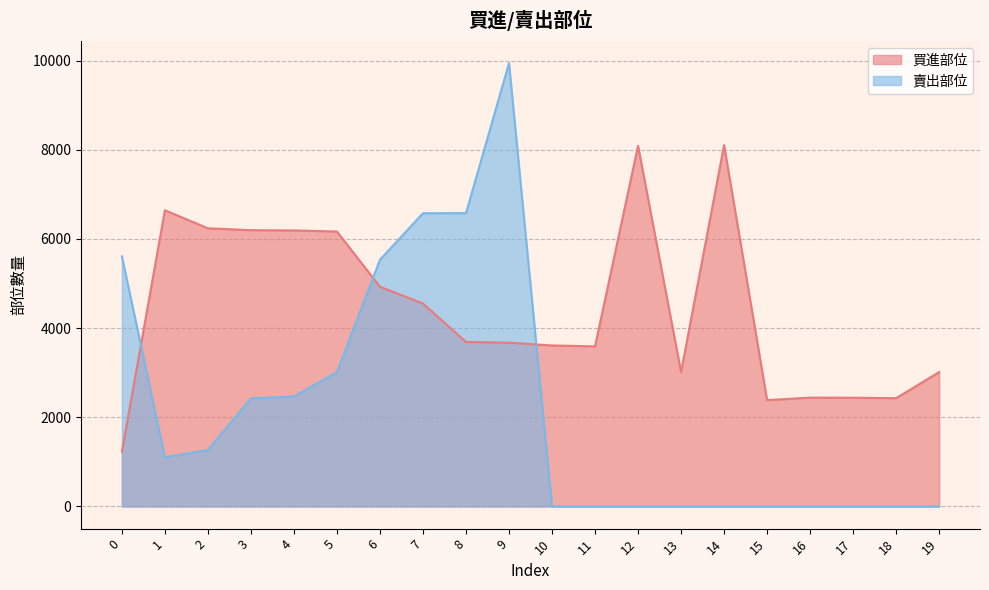

What is the highest value of the 買進部位 series?

8105